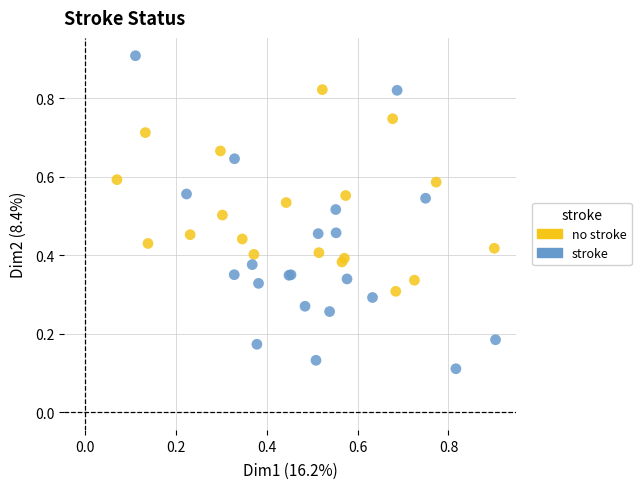

Which series has the largest Y range (max minus min)?

stroke